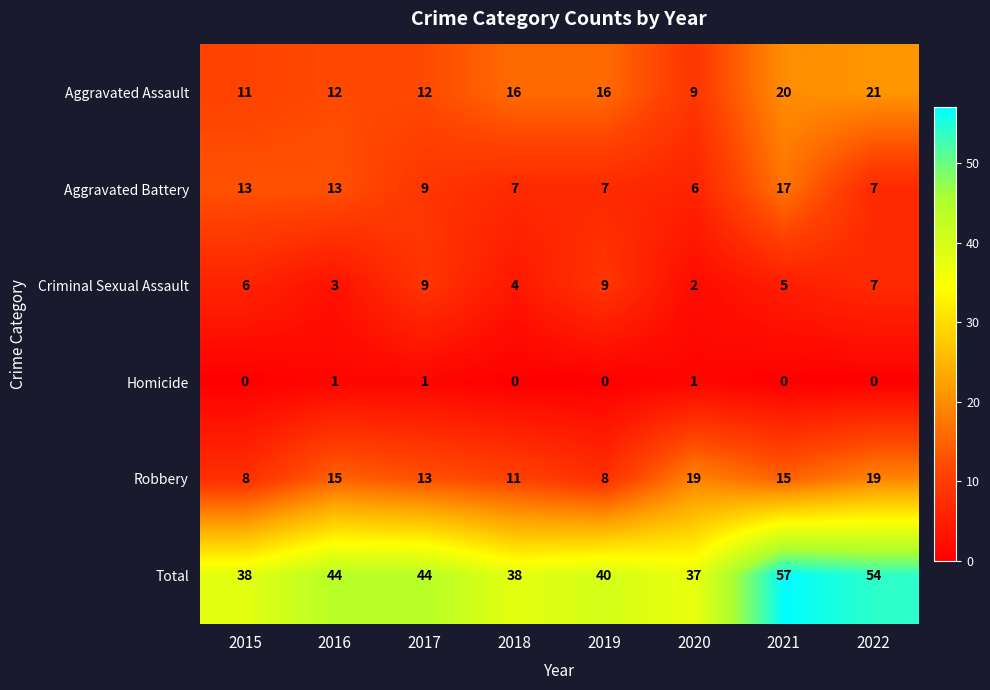

List the series in order of their peak value, highest first.

Total, Aggravated Assault, Robbery, Aggravated Battery, Criminal Sexual Assault, Homicide